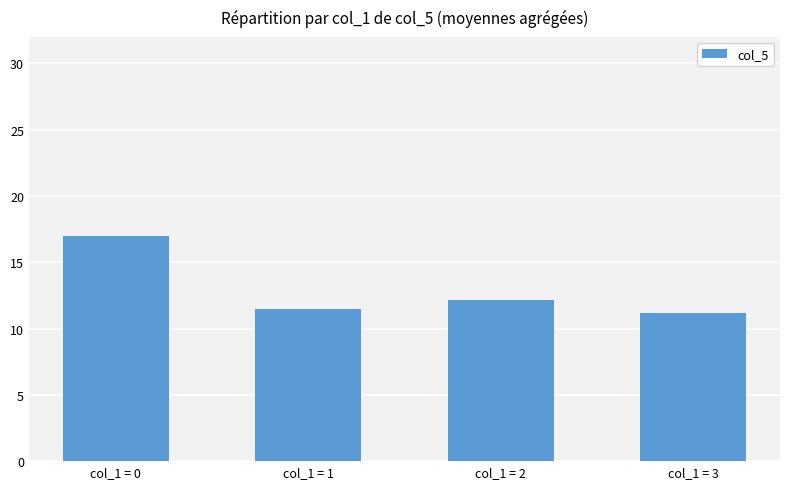

How many bars are there in total?

4